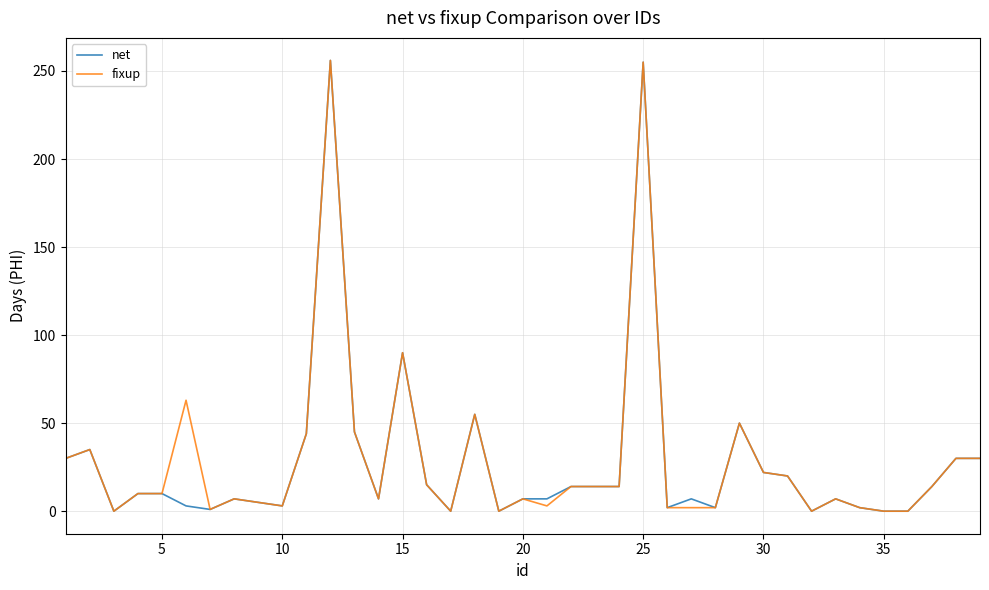

What is the highest value of the fixup series?

256